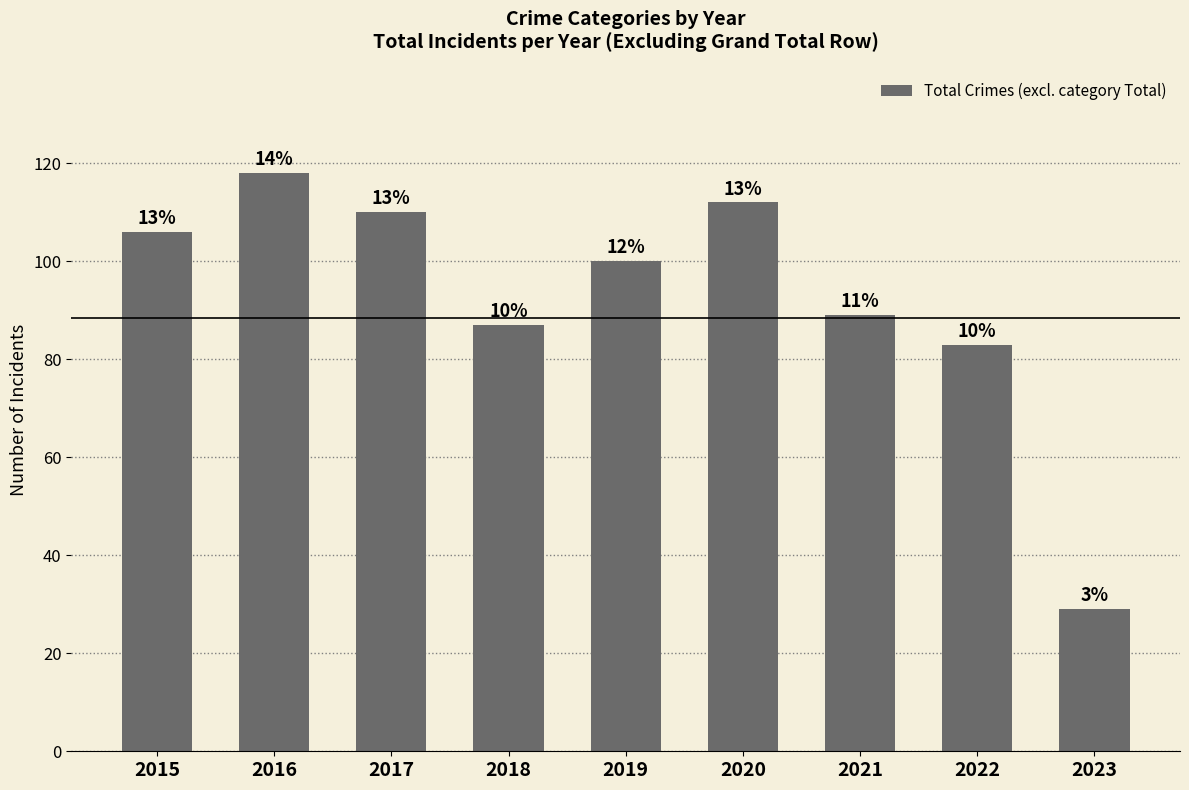

Are the bars horizontal?

No